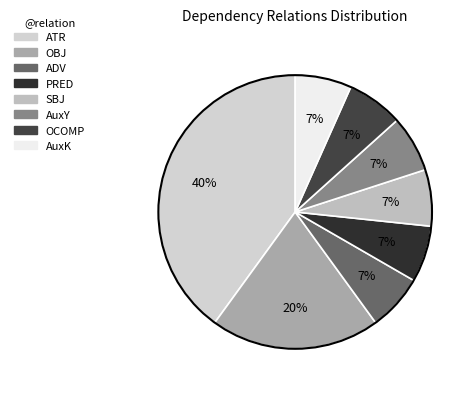

To the nearest percent, what is the average slice percentage?

12%